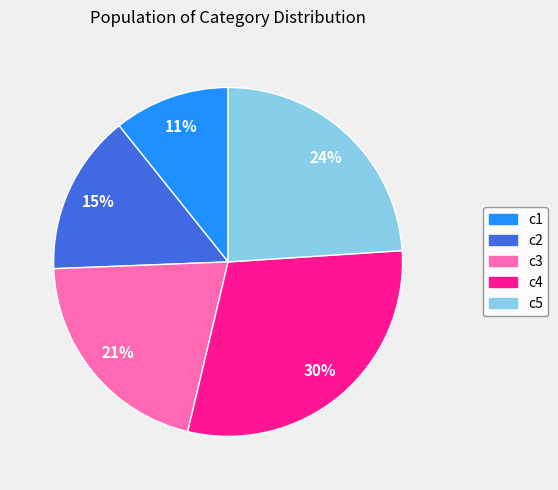

Do c3 and c1 together represent more than half of the pie?

No